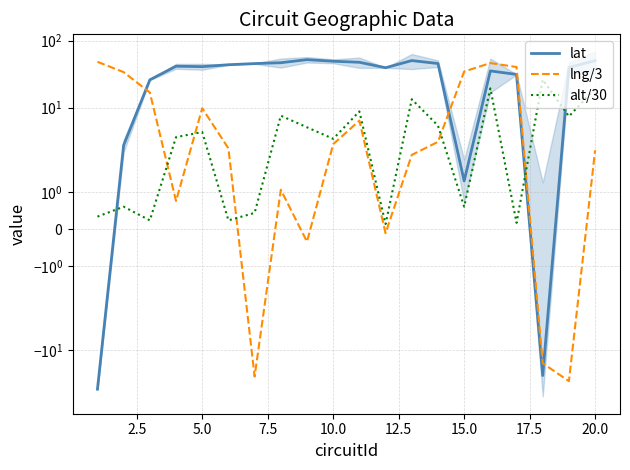

How many interior local peaks does the lat series have?

4